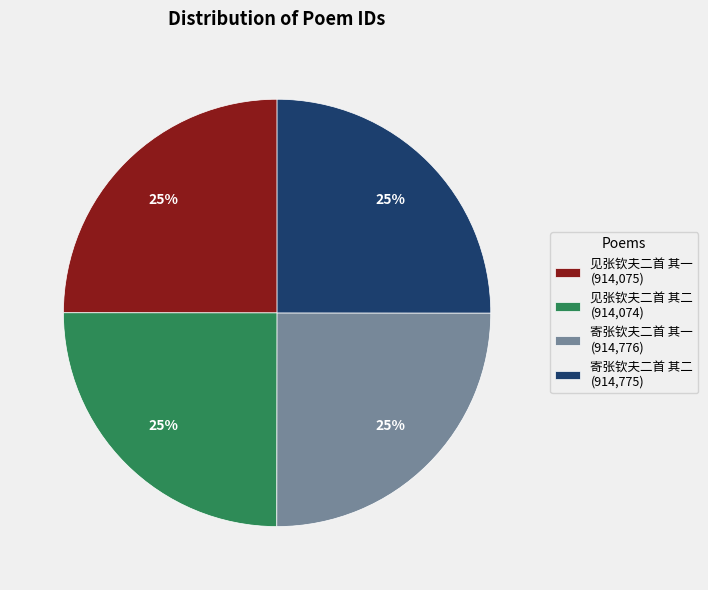

Is 寄张钦夫二首 其一 the majority of the pie?

No